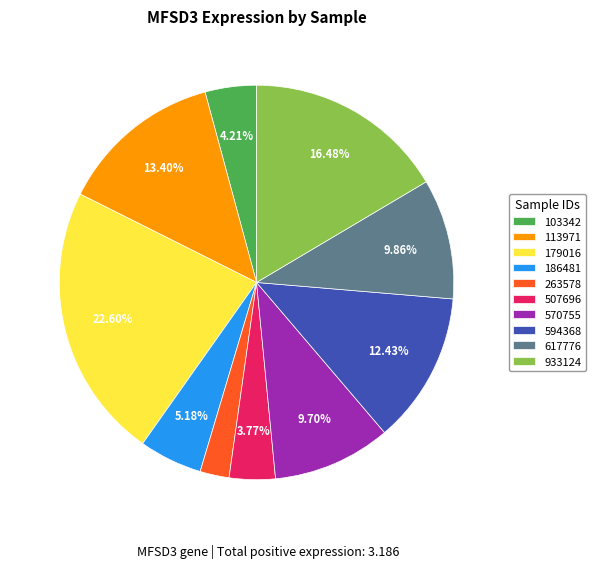

To the nearest percent, what is the combined percentage of 113971 and 617776?

23%